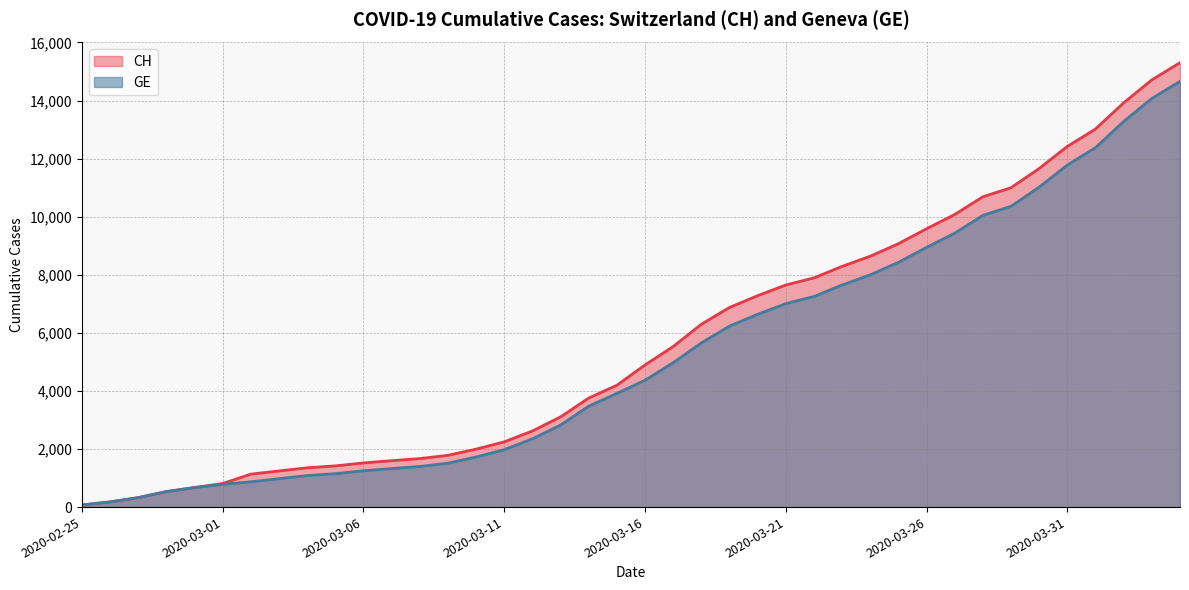

How many categories are shown in the chart?

40